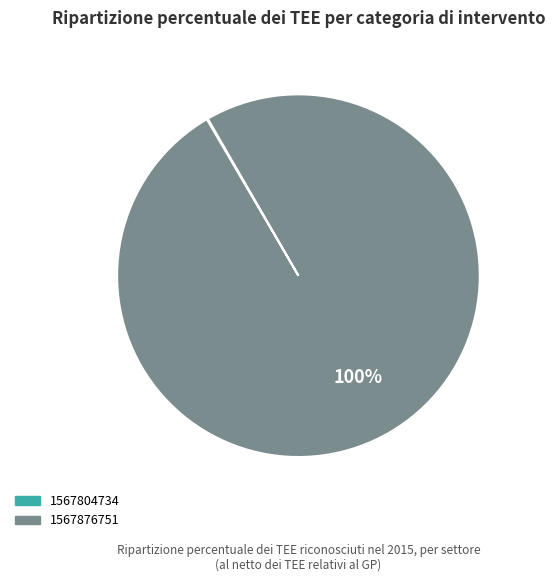

Does any single category account for the majority?

Yes